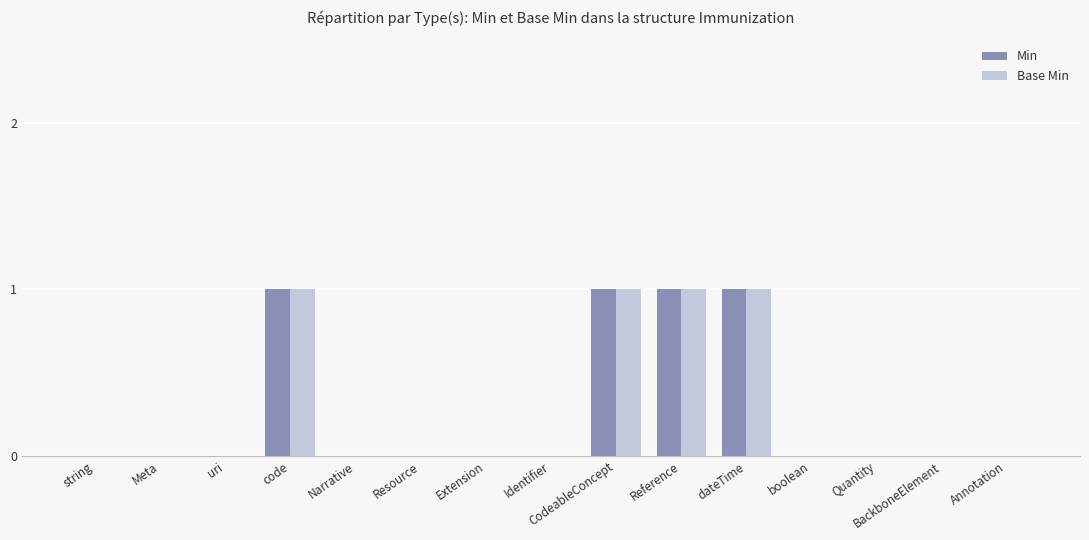

The value of Min at dateTime is 1. True or false?

True